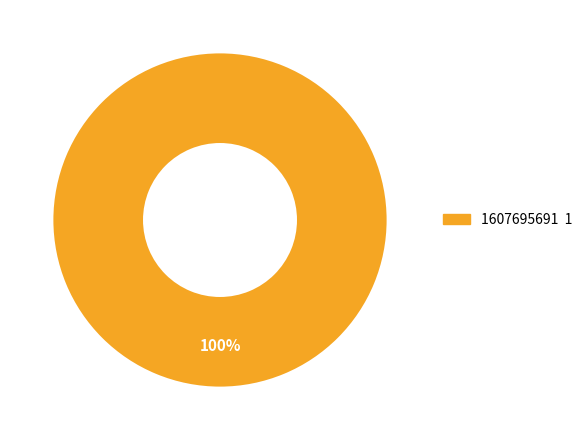

Is there any slice that represents more than half of the pie?

Yes